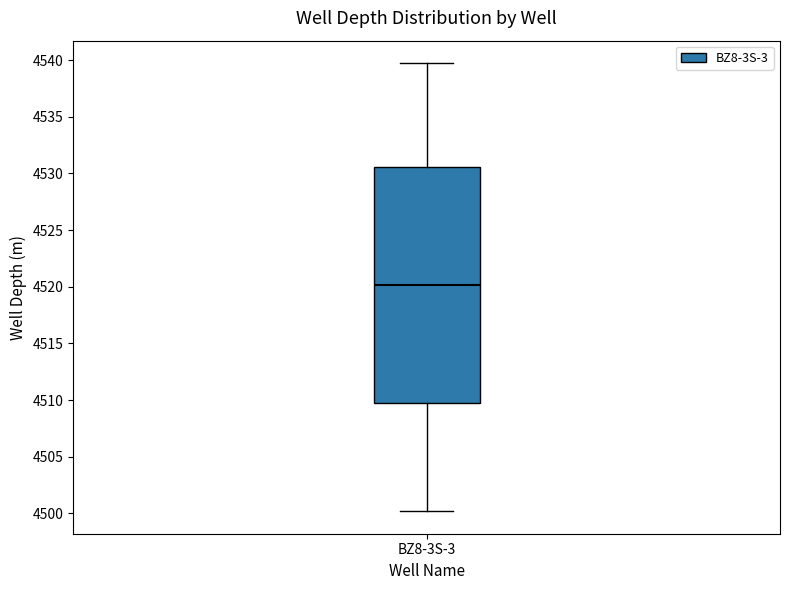

Where is the lower edge of the box for BZ8-3S-3 on the y-axis? The values are not printed on the chart, so give them approximately, as read against the axis.

4510.0